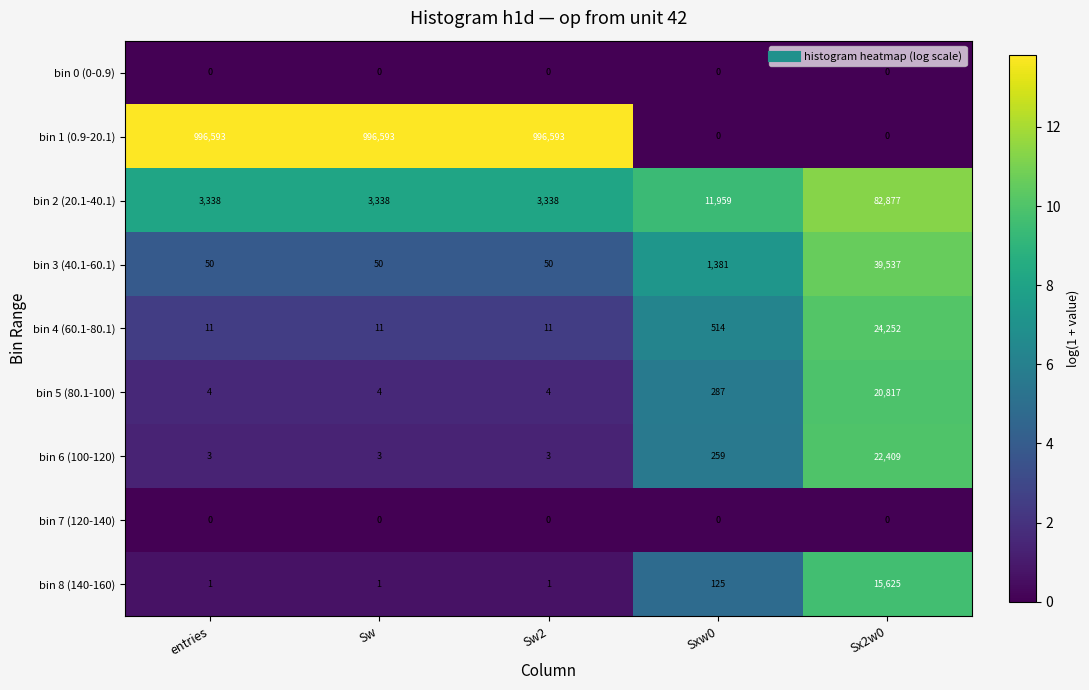

What is the minimum value for bin 2 (20.1-40.1)?

3338